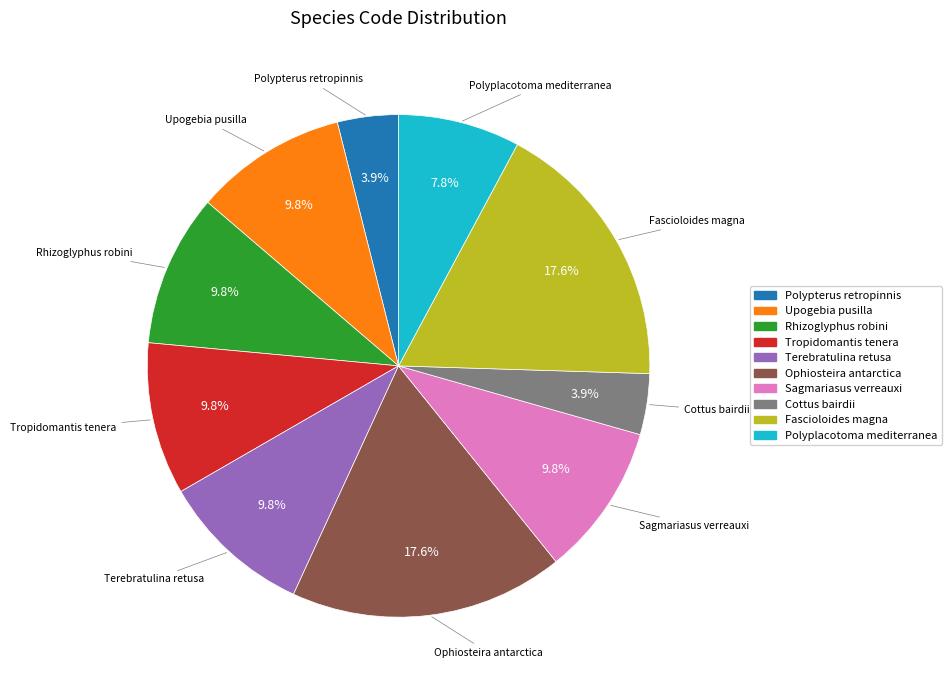

Is there any slice that represents more than half of the pie?

No